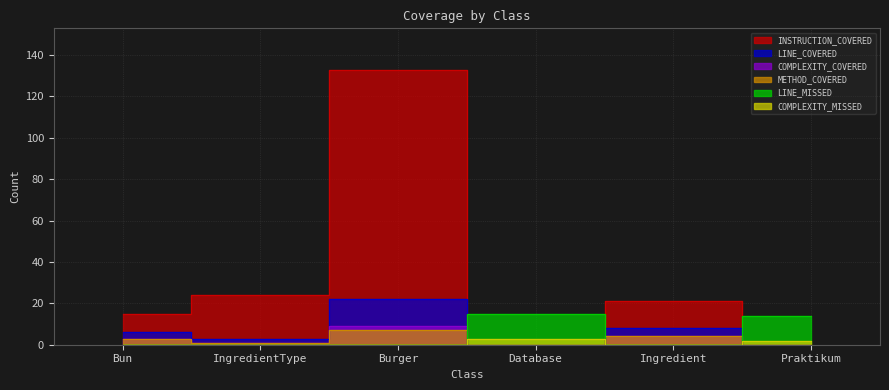

What is the value of the COMPLEXITY_COVERED point at the 2nd from the left?

1